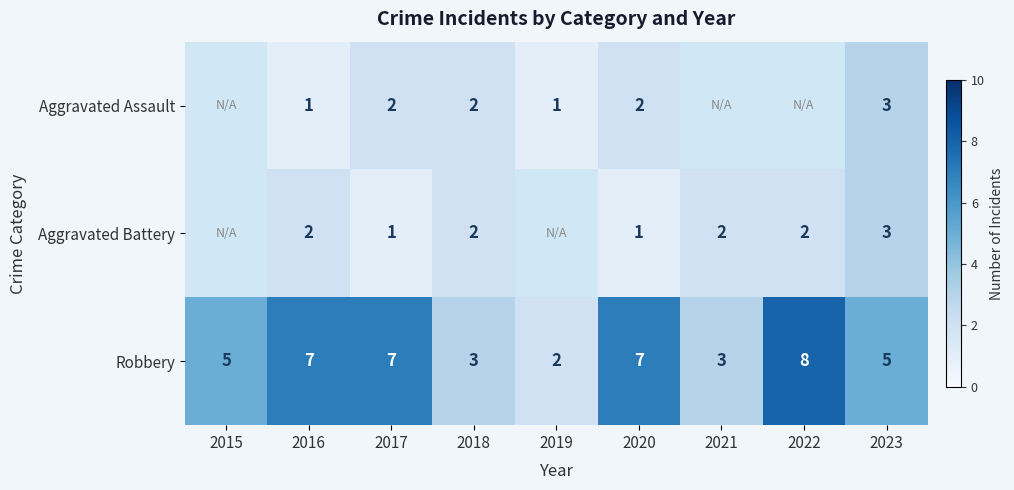

Is the value of Robbery at 2017 greater than the value of Aggravated Battery at 2017?

Yes